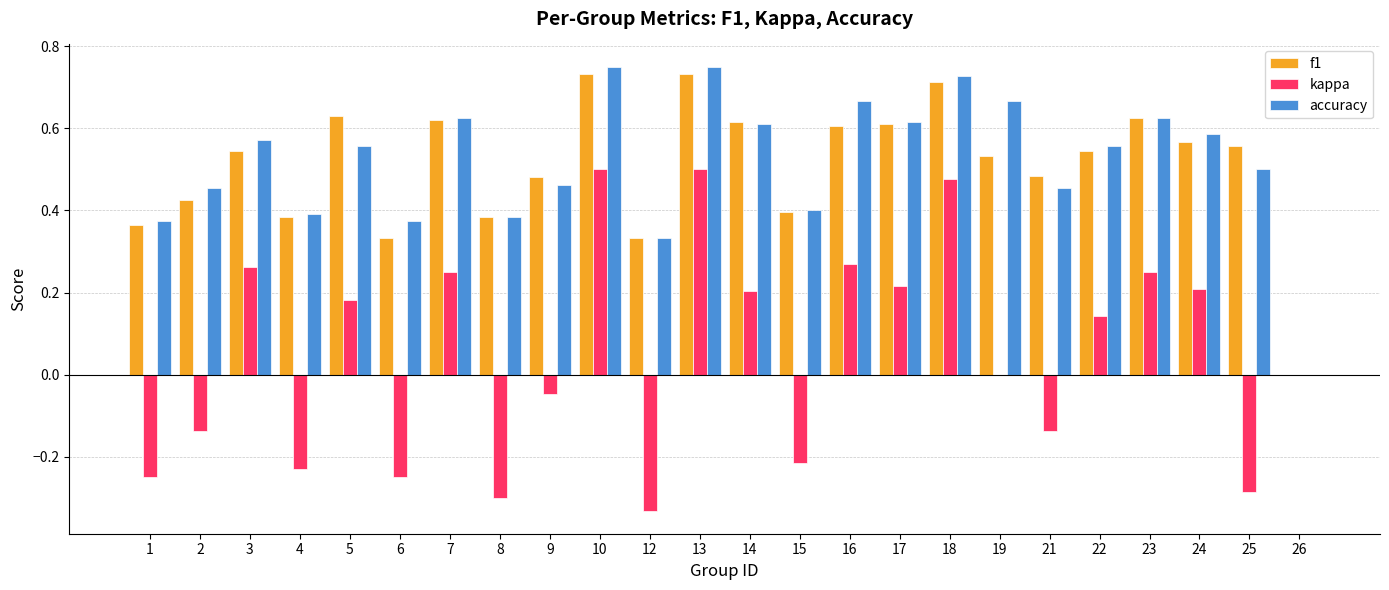

The value of f1 at 19 is 0.5. True or false?

True